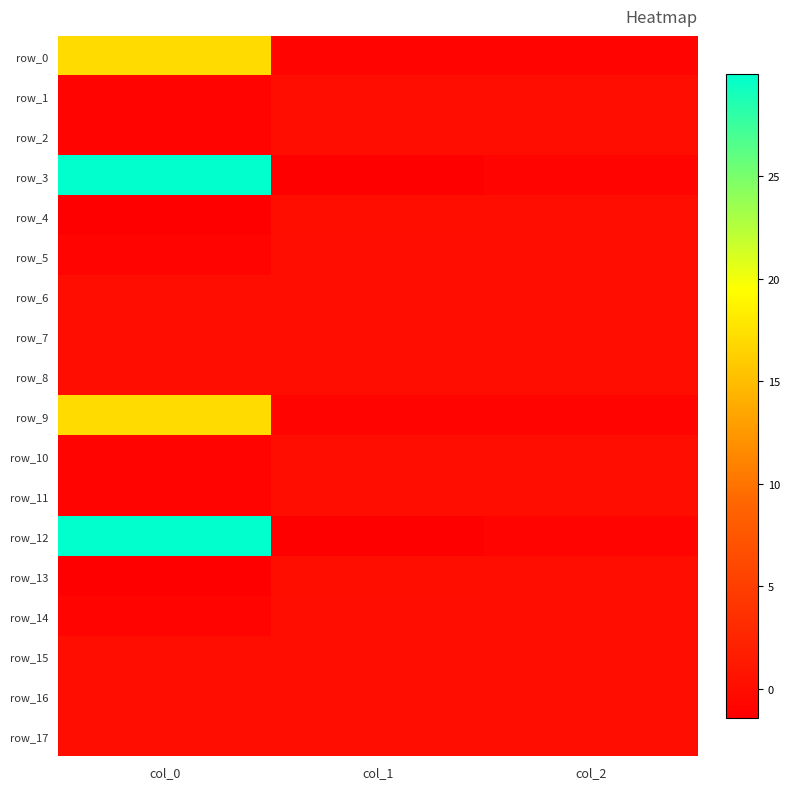

How many data points in row_7 are above 0?

2